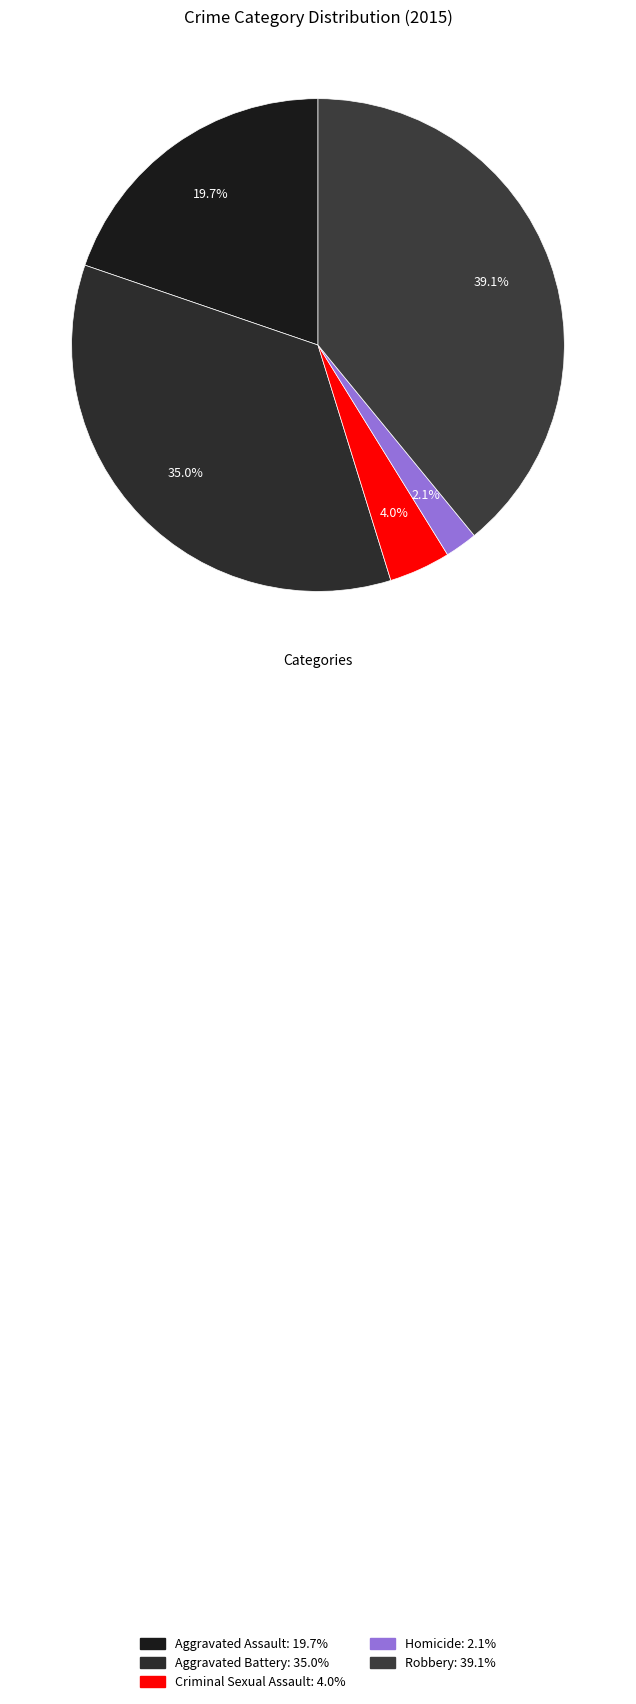

Is there any slice that represents more than half of the pie?

No